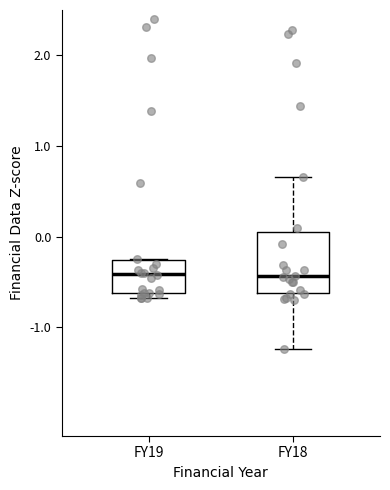

Reading left to right, read every box against the y-axis: the position of its median line, the range the box covers, and the ends of its whiskers. The values are not printed on the chart, so give them approximately, as read against the axis.

FY19: median -0.4, box -0.6 to -0.3, whiskers -0.7 to -0.2
FY18: median -0.4, box -0.6 to 0.1, whiskers -1.2 to 0.7